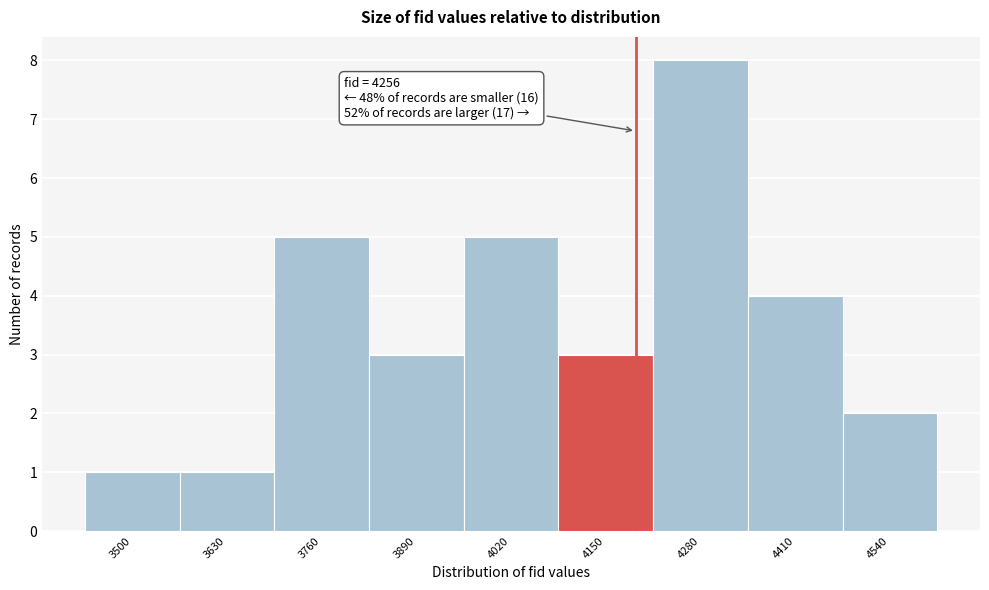

Reading left to right, extract all data points from this chart.

1	1	5	3	5	3	8	4	2